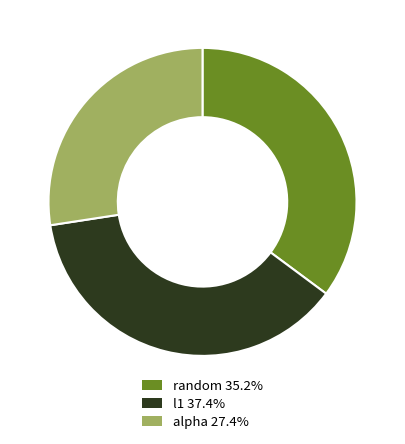

Rank the categories by value from lowest to highest.

alpha, random, l1